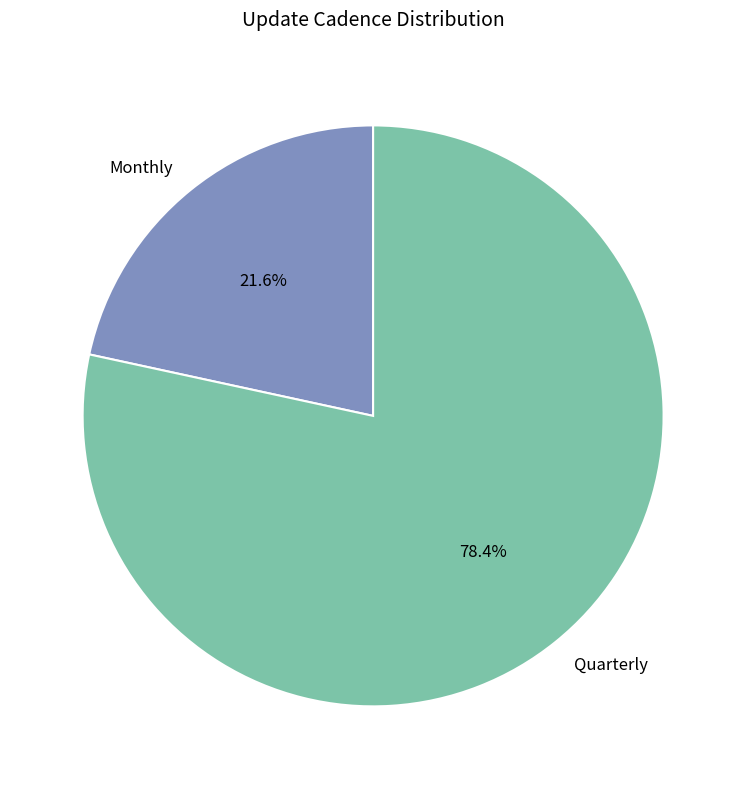

What percentage do Monthly and Quarterly together represent?

100.0%